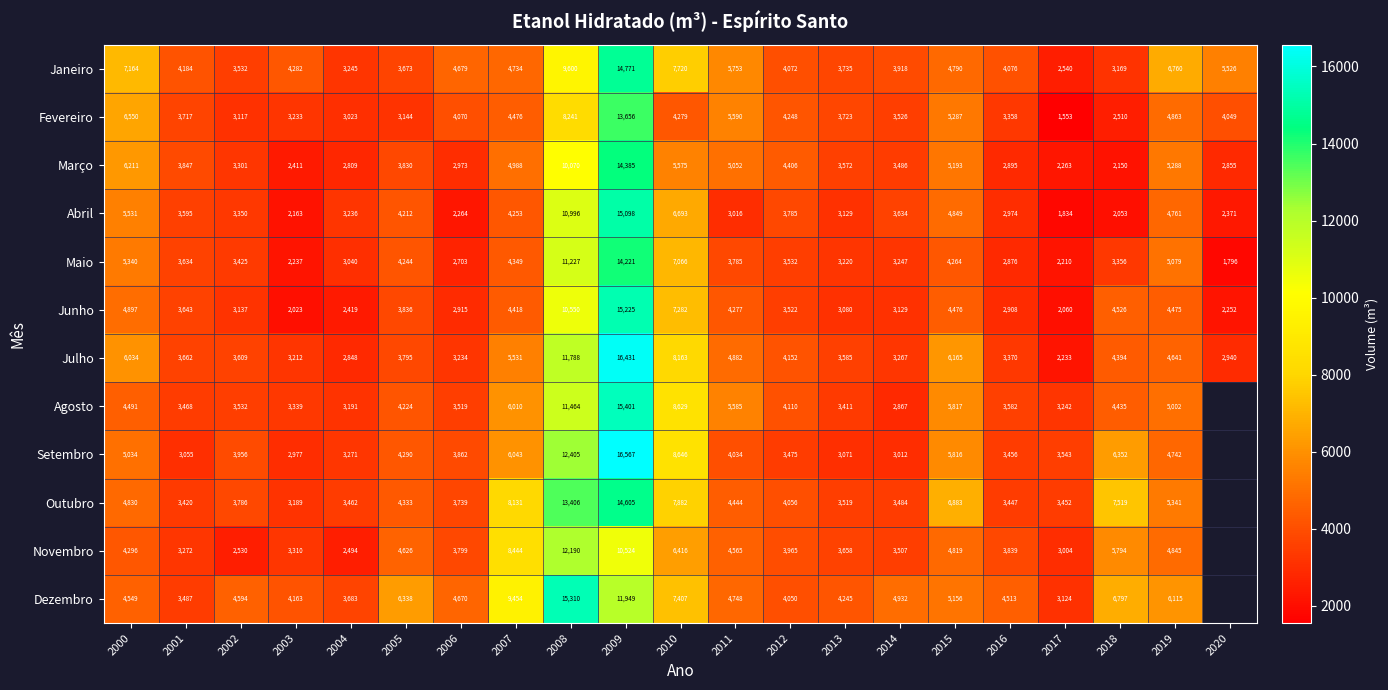

Is the value of Dezembro at 2017 greater than the value of Abril at 2014?

No